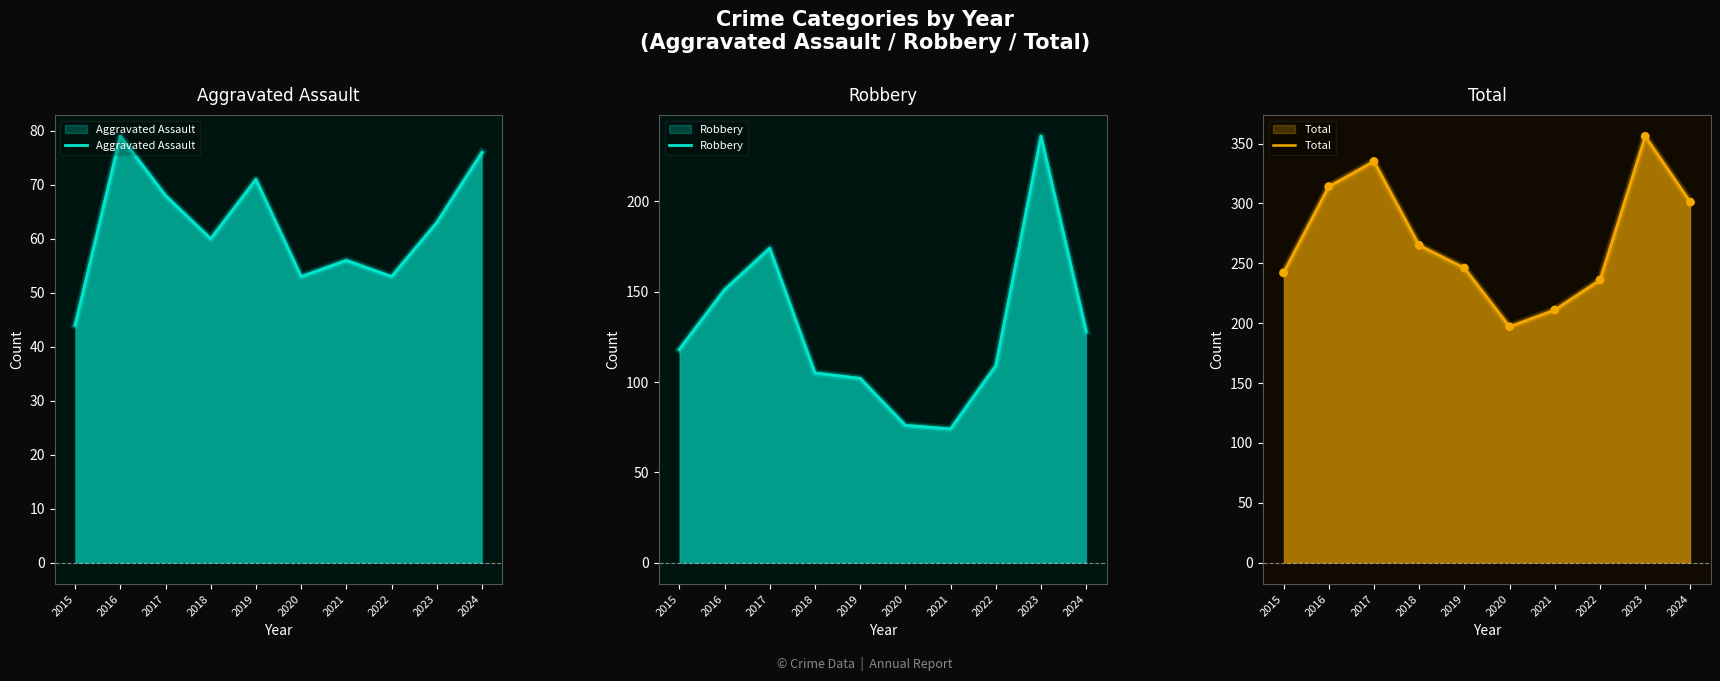

Which series reaches the maximum Y coordinate?

Total